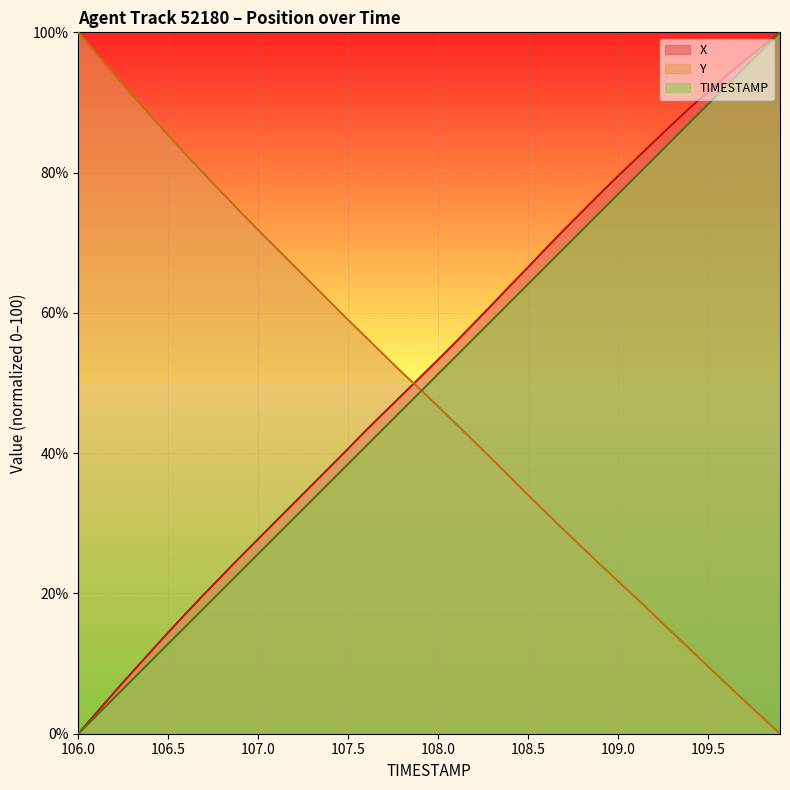

Where do X and Y first cross each other?

107.8 and 107.9